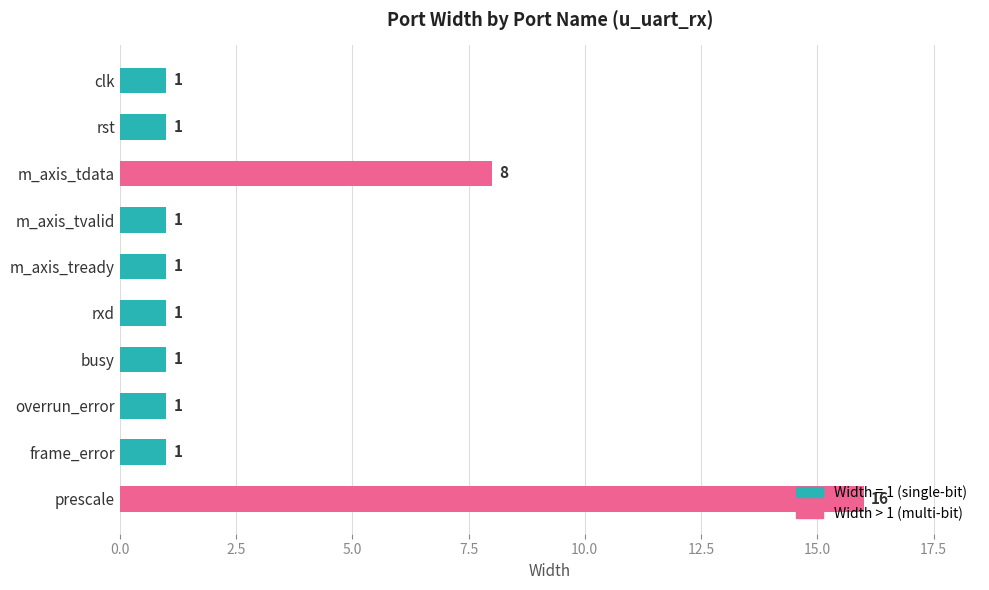

What position from the top is frame_error?

9